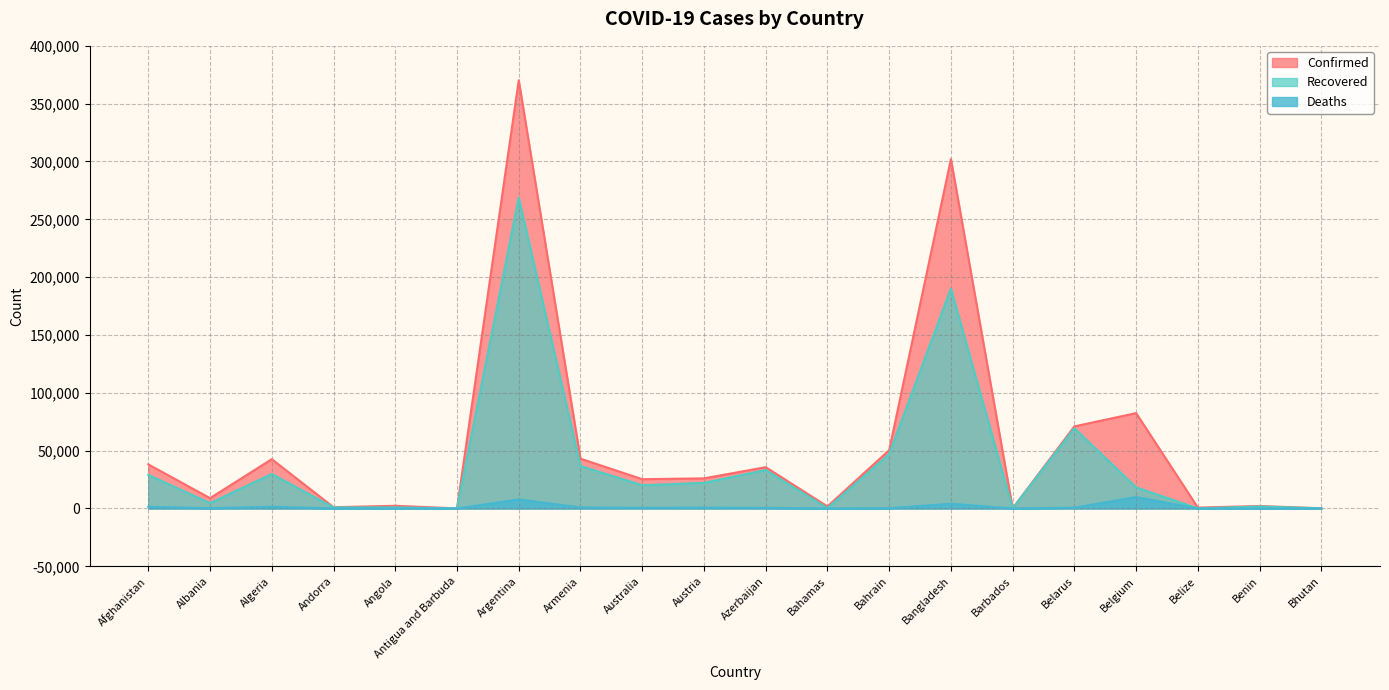

Does the chart display data point markers on the line(s)?

No